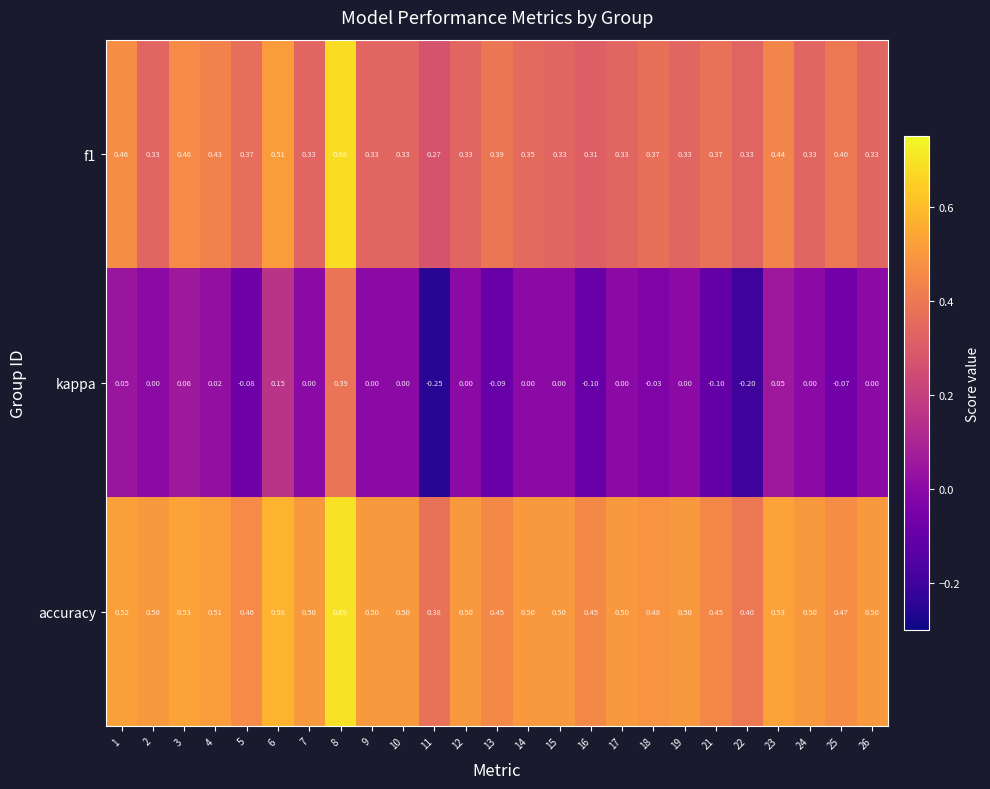

Which series has the largest total across all categories?

accuracy